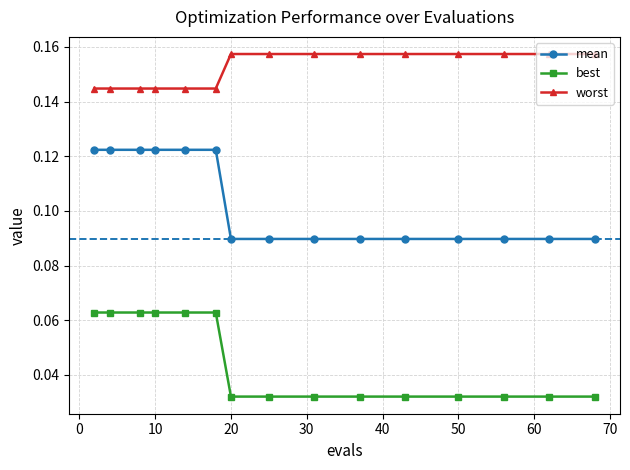

List the series in order of their overall mean, highest first.

worst, mean, best